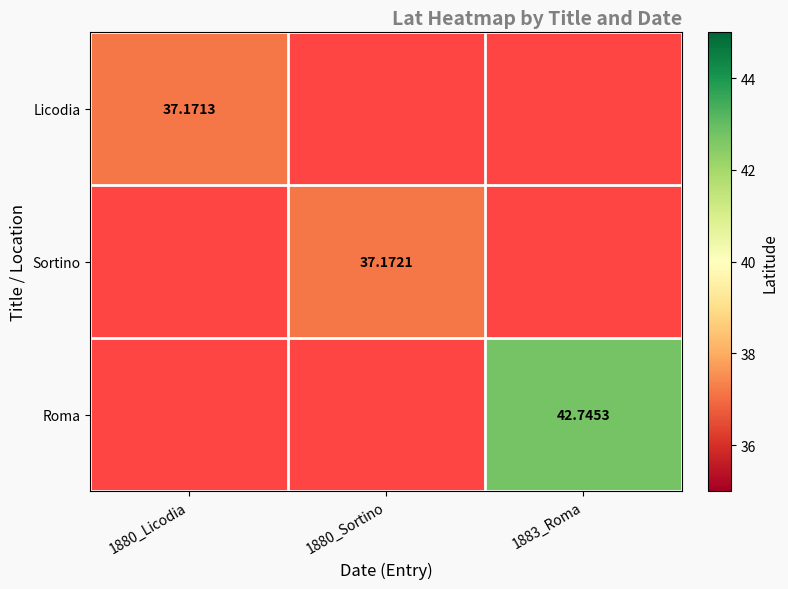

At 1883_Roma, list the series in order from largest to smallest.

Licodia, Sortino, Roma